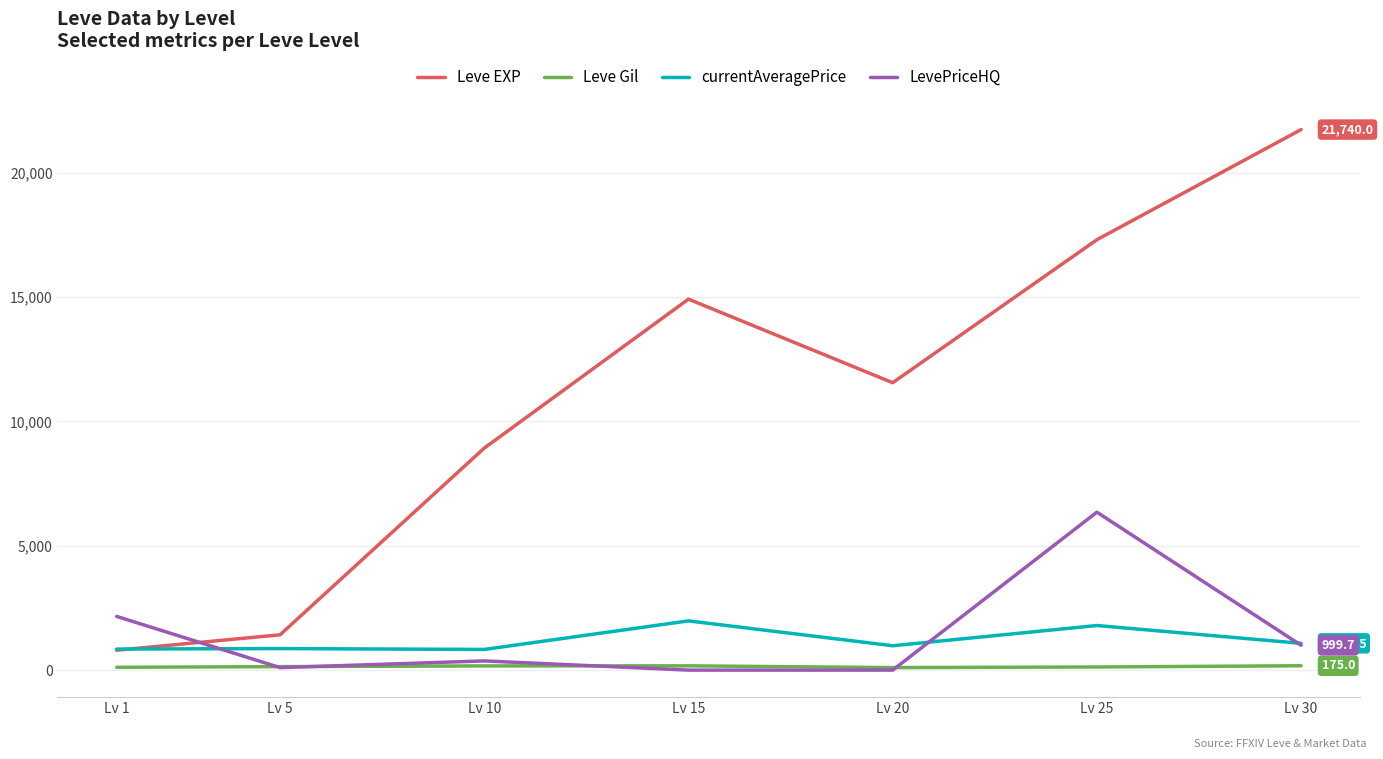

True or false: currentAveragePrice and Leve Gil cross at least once.

False